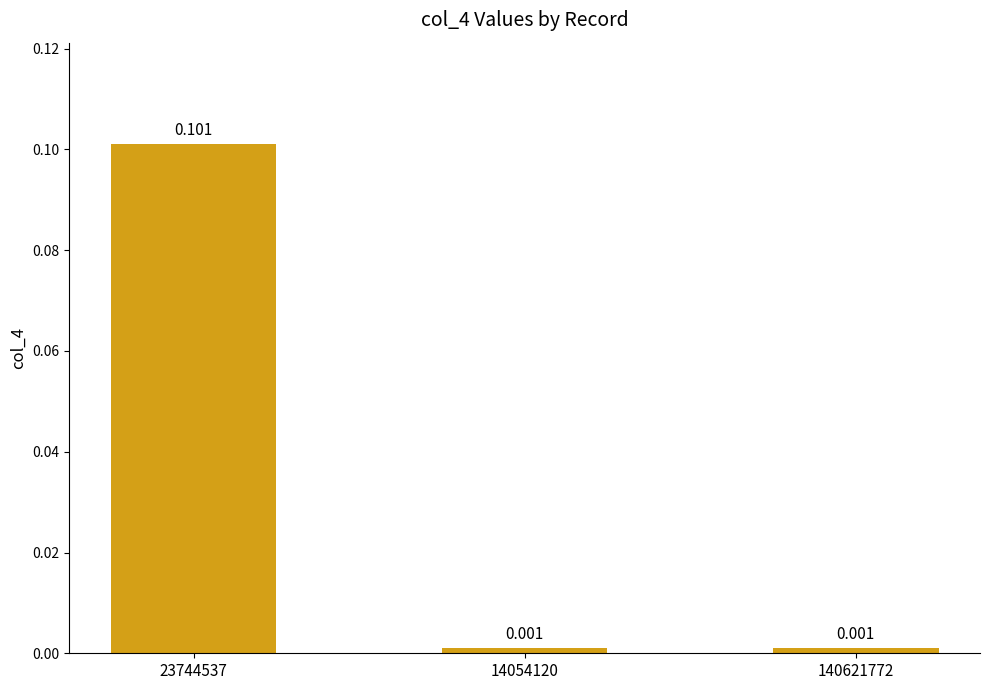

Does the chart contain any negative values?

No